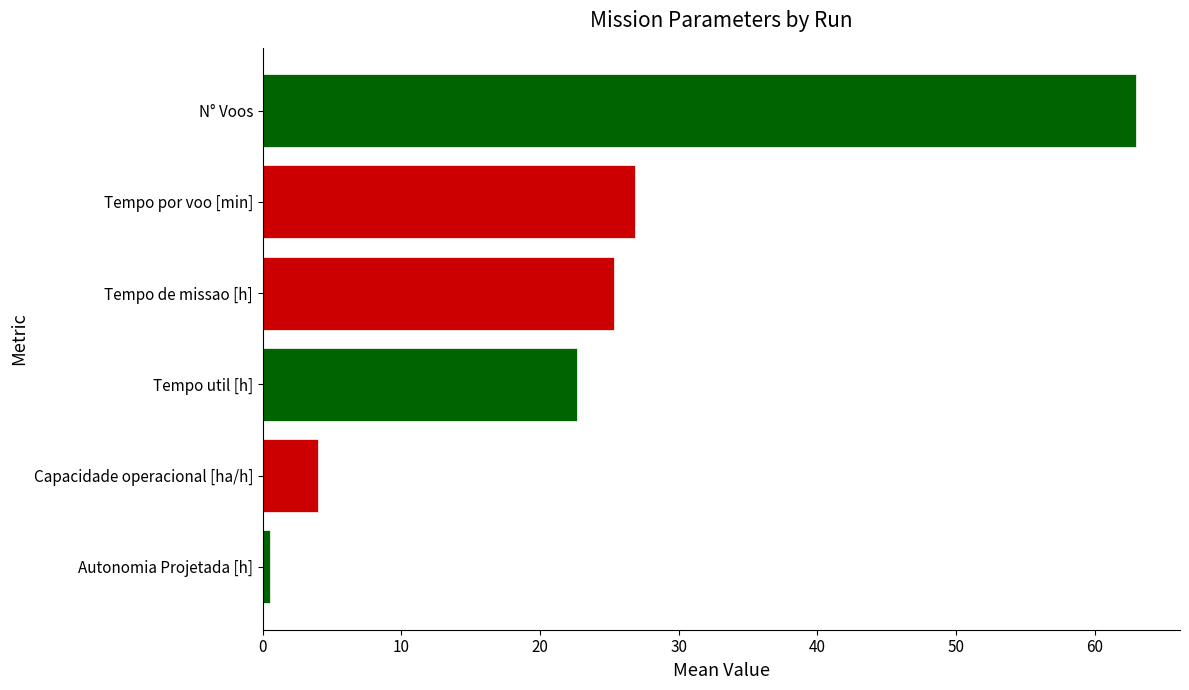

Reading right to left, extract all data points from this chart.

Capacidade operacional [ha/h]: 2=4.2	1=4.1	0=3.6
Tempo de missao [h]: 2=23.8	1=24.4	0=27.8
Tempo util [h]: 2=21.6	1=22.0	0=24.4
Tempo por voo [min]: 2=38.0	1=29.3	0=13.3
Autonomia Projetada [h]: 2=0.8	1=0.6	0=0.3
N° Voos: 2=34.0	1=45.0	0=110.0